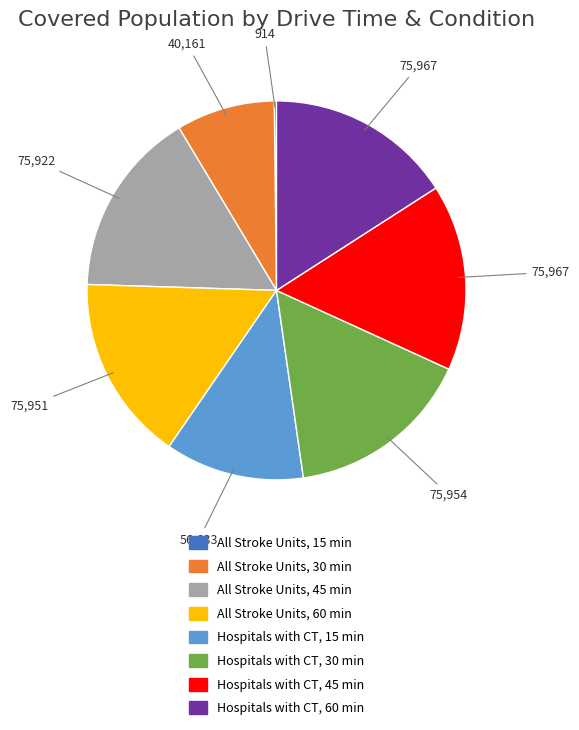

Do All Stroke Units, 30 min and Hospitals with CT, 60 min together represent more than half of the pie?

No